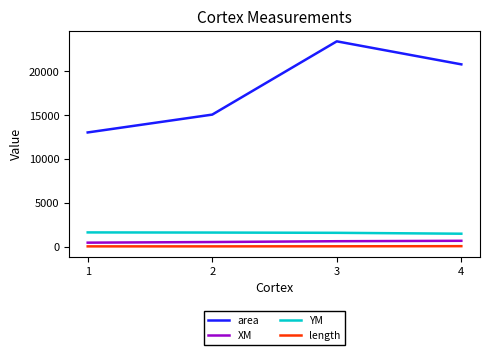

Which series has the widest spread of values?

area